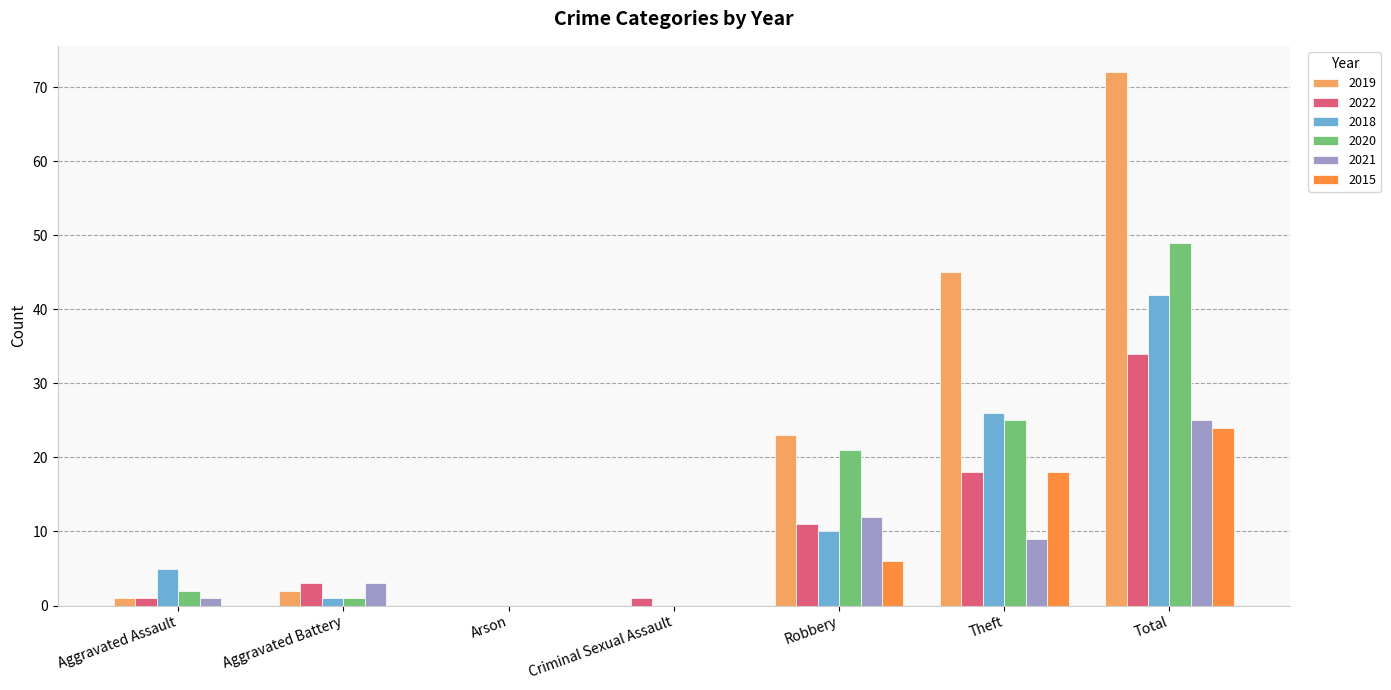

What are all the series names shown in the legend?

2019, 2022, 2018, 2020, 2021, 2015